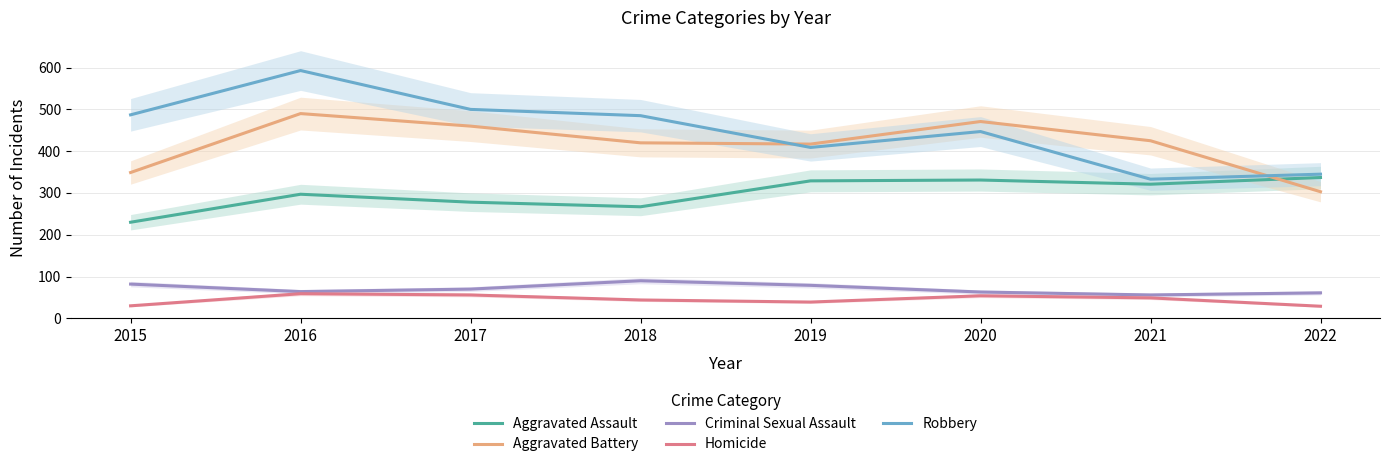

How many interior local valleys does the Criminal Sexual Assault series have?

2